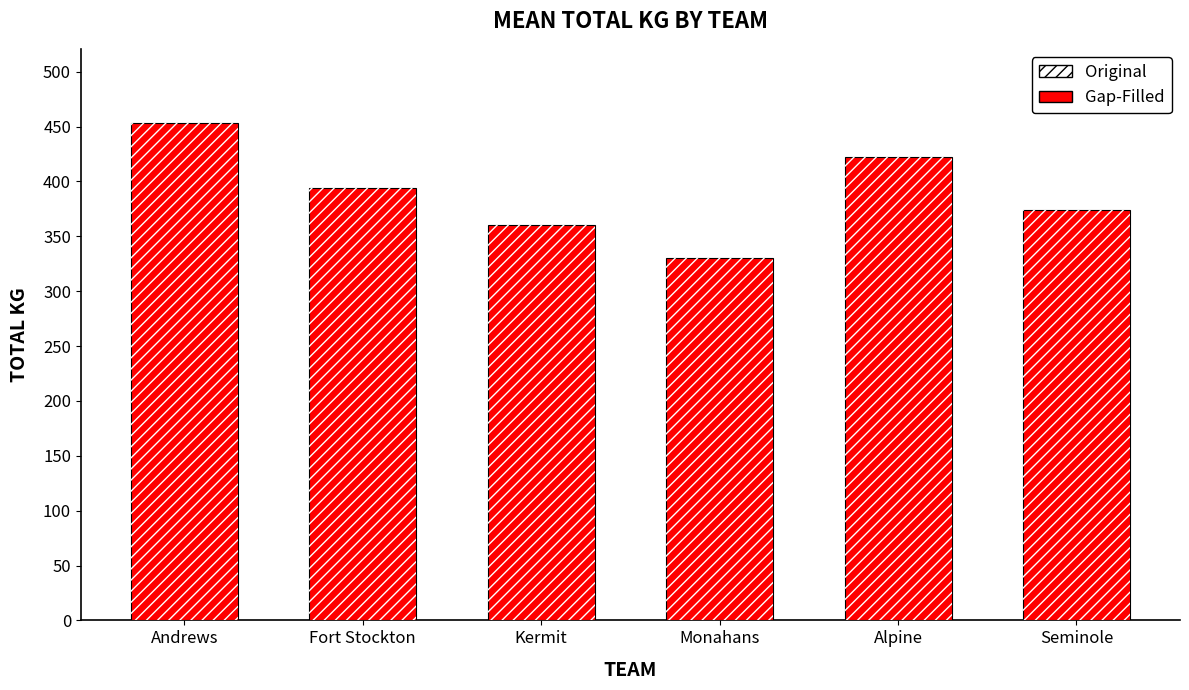

What is the highest value of the Original series?

452.9